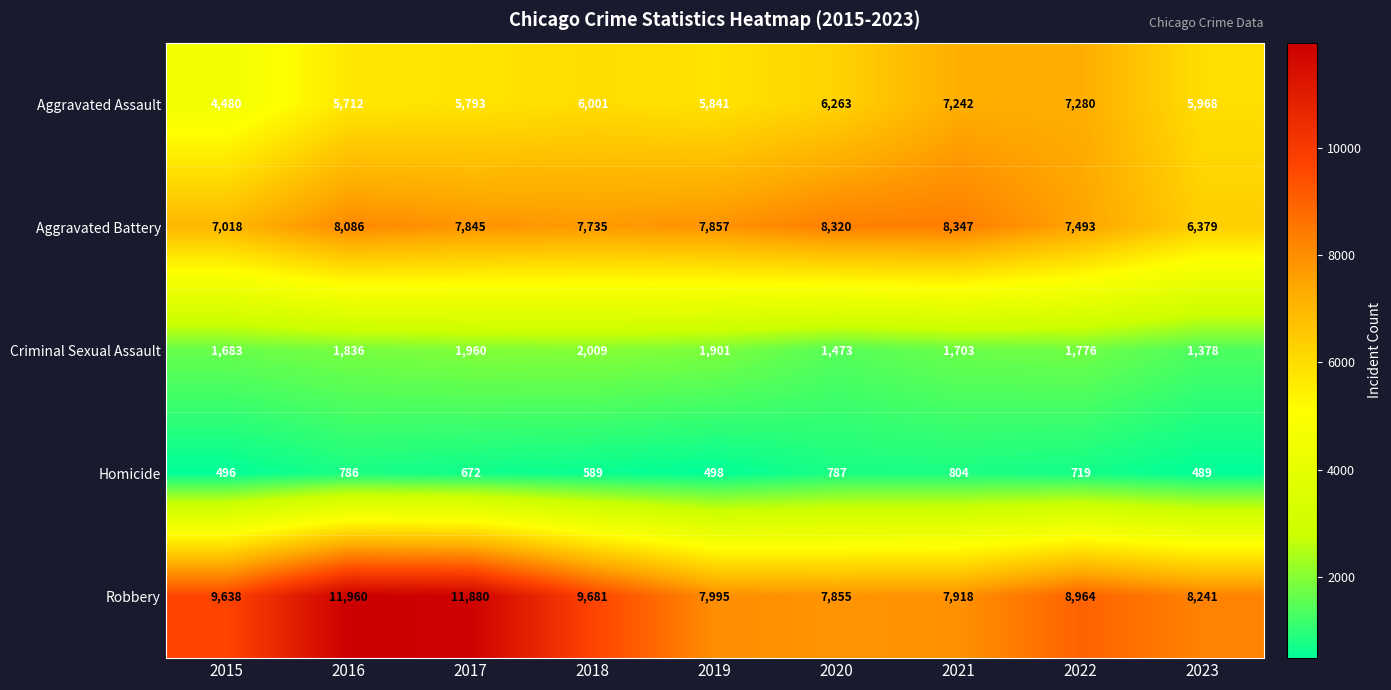

At how many categories does at least one series exceed 3890?

9